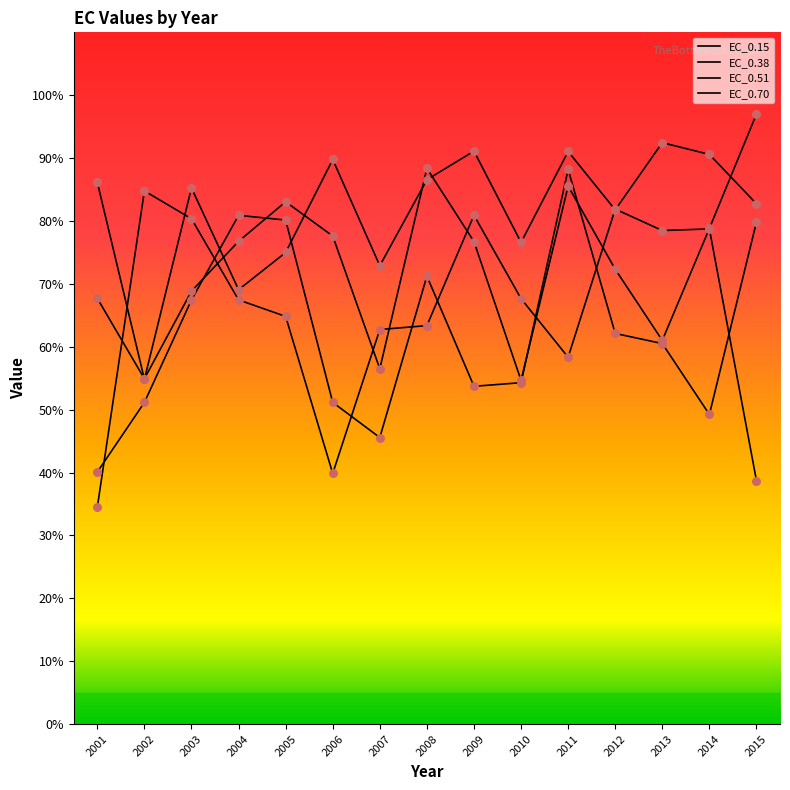

Which series has the largest total across all categories?

EC_0.38